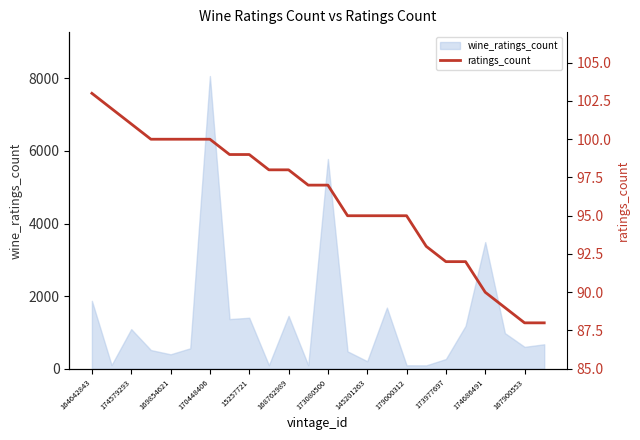

How many data points are less than 97?

11